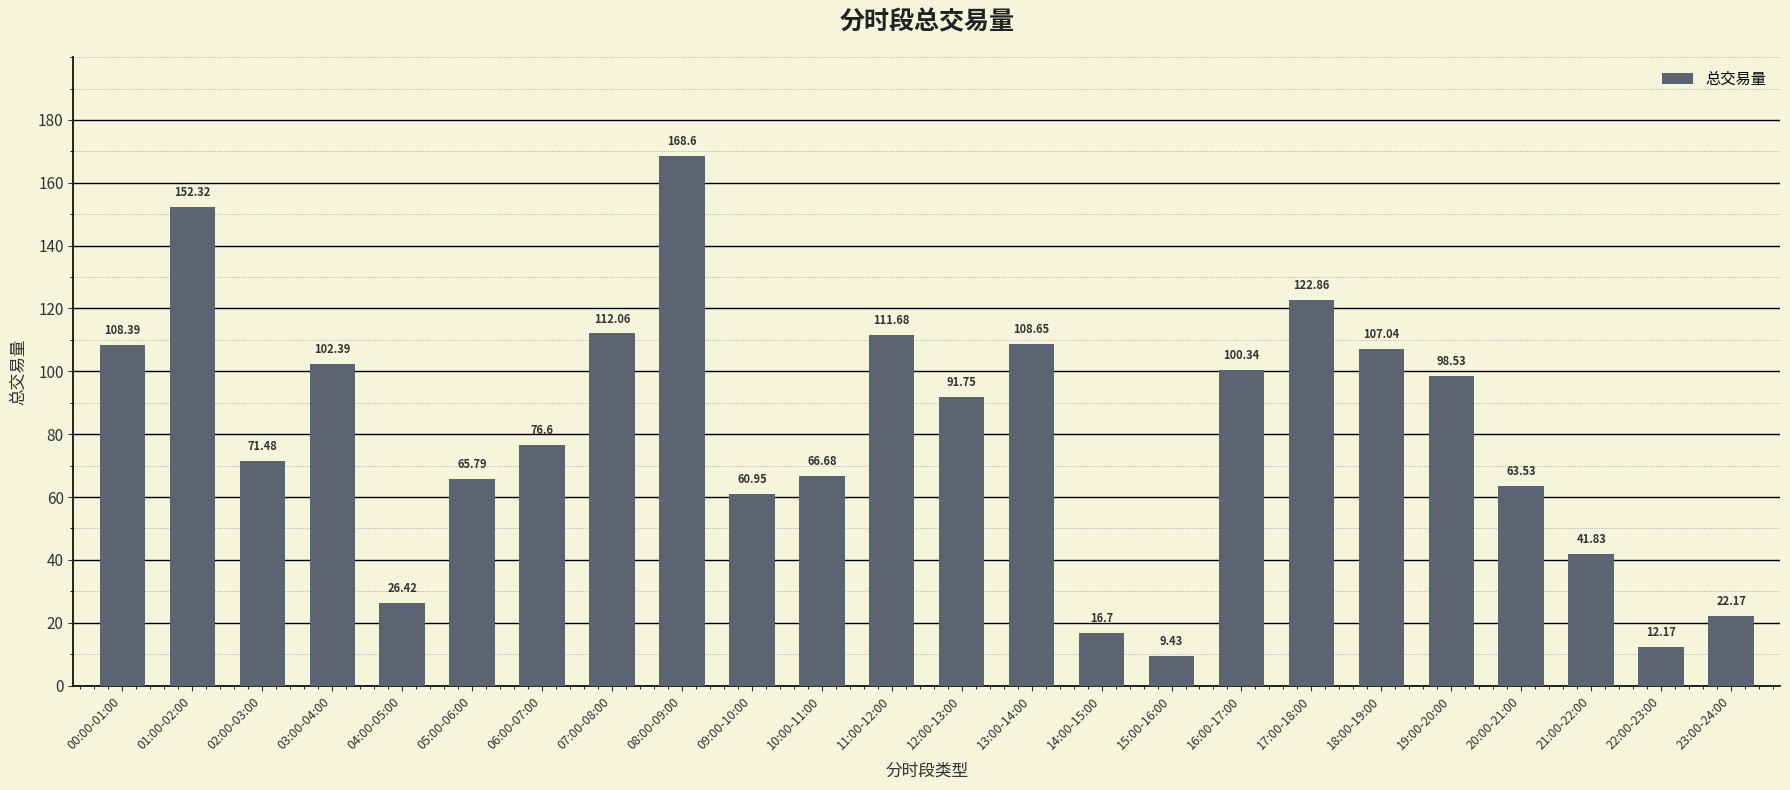

The chart shows a value of 174.9 at 19:00-20:00. True or false?

False